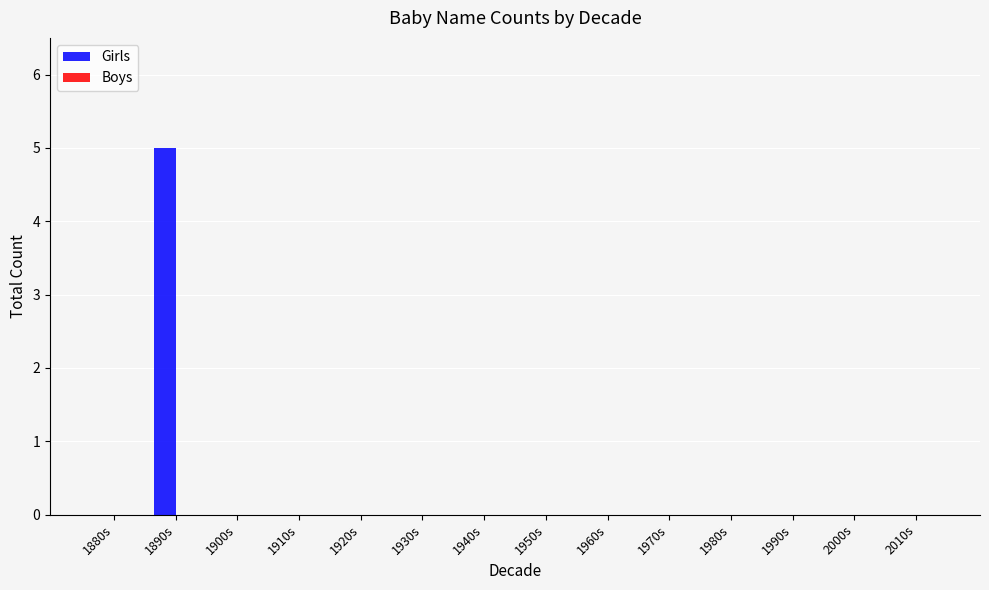

Reading left to right, list all the values displayed in this chart.

1880s=0	1890s=5	1900s=0	1910s=0	1920s=0	1930s=0	1940s=0	1950s=0	1960s=0	1970s=0	1980s=0	1990s=0	2000s=0	2010s=0